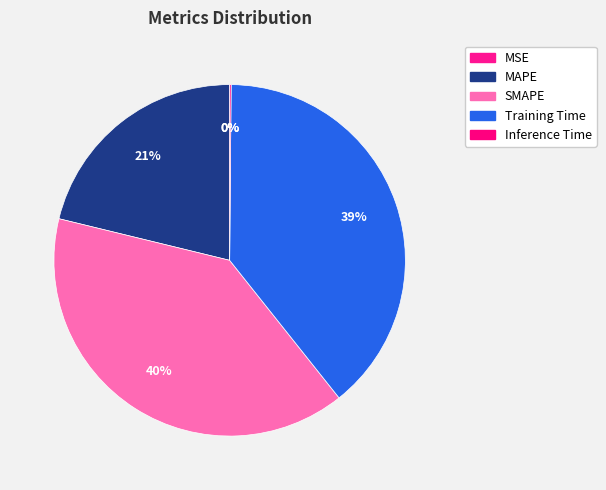

Is the sum of SMAPE and MSE greater than half?

No